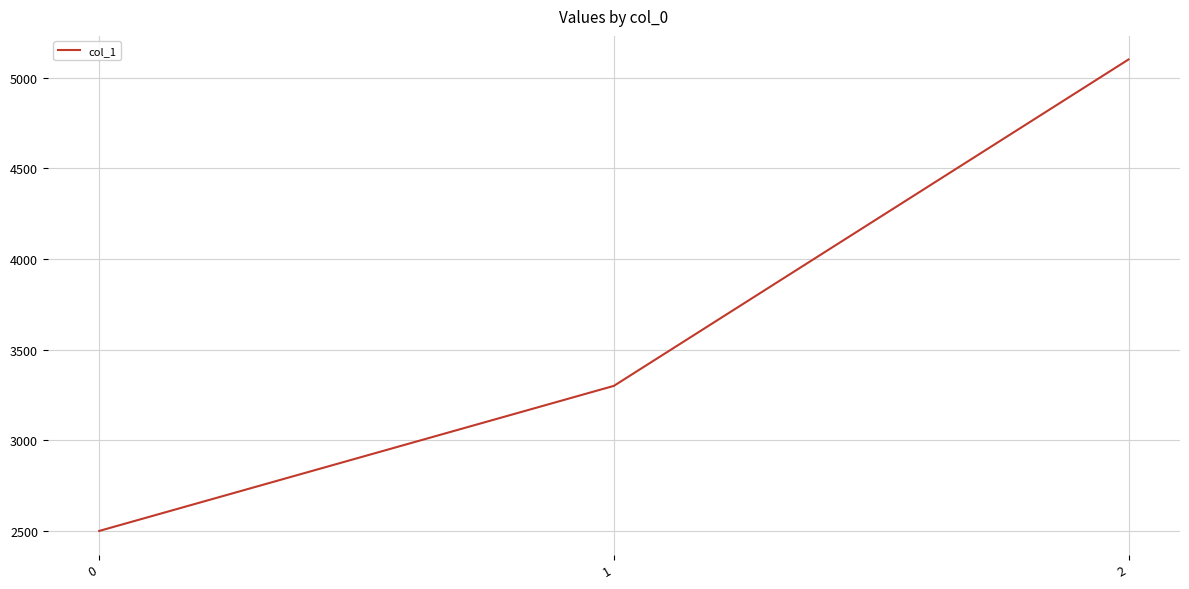

Which category has the highest value across all series?

2